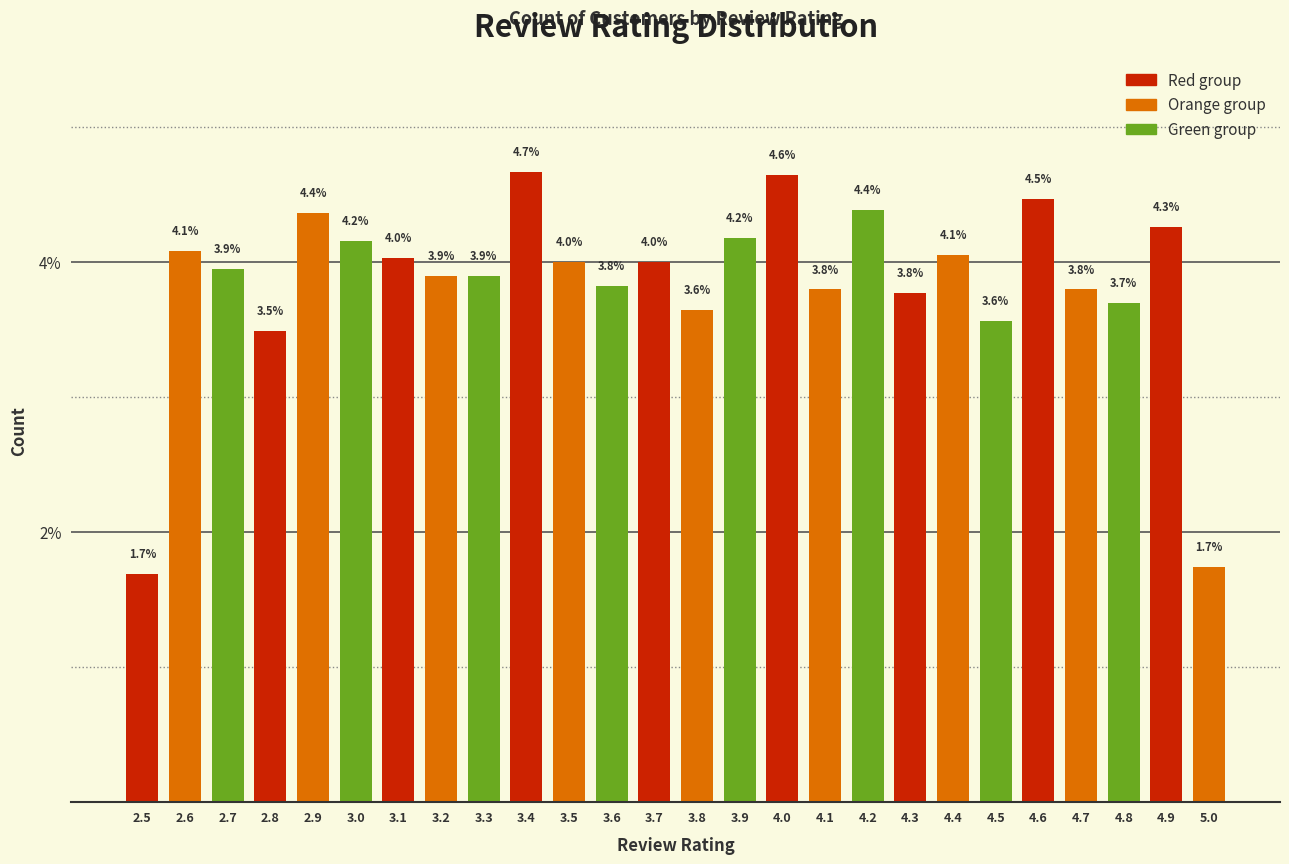

Reading right to left, transcribe all the data shown in this chart.

1.7	4.3	3.7	3.8	4.5	3.6	4.1	3.8	4.4	3.8	4.6	4.2	3.6	4.0	3.8	4.0	4.7	3.9	3.9	4.0	4.2	4.4	3.5	3.9	4.1	1.7